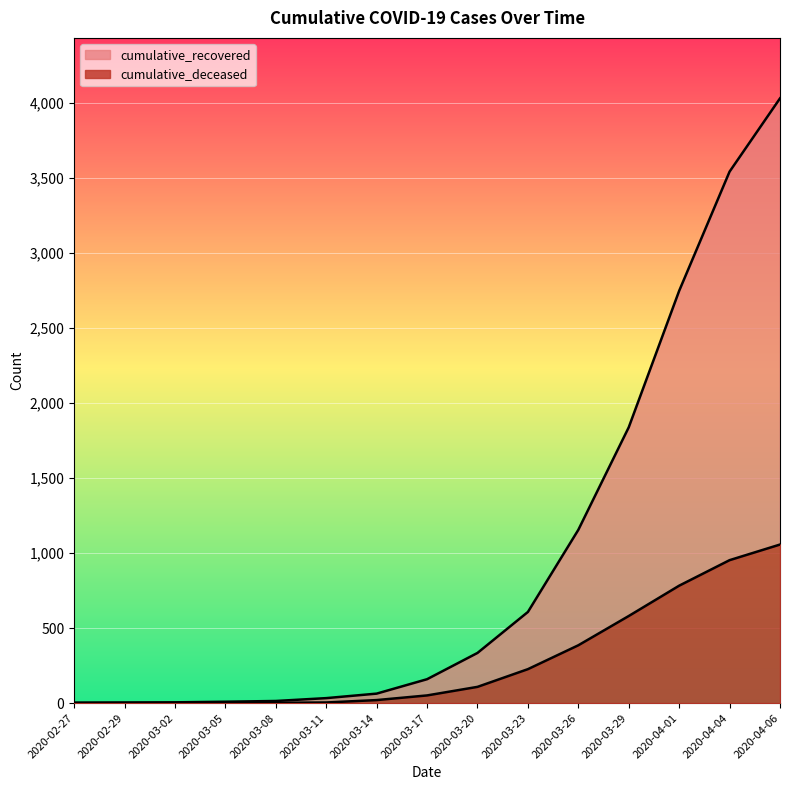

What is the difference between the cumulative_recovered values at 2020-03-02 and 2020-03-23?

602